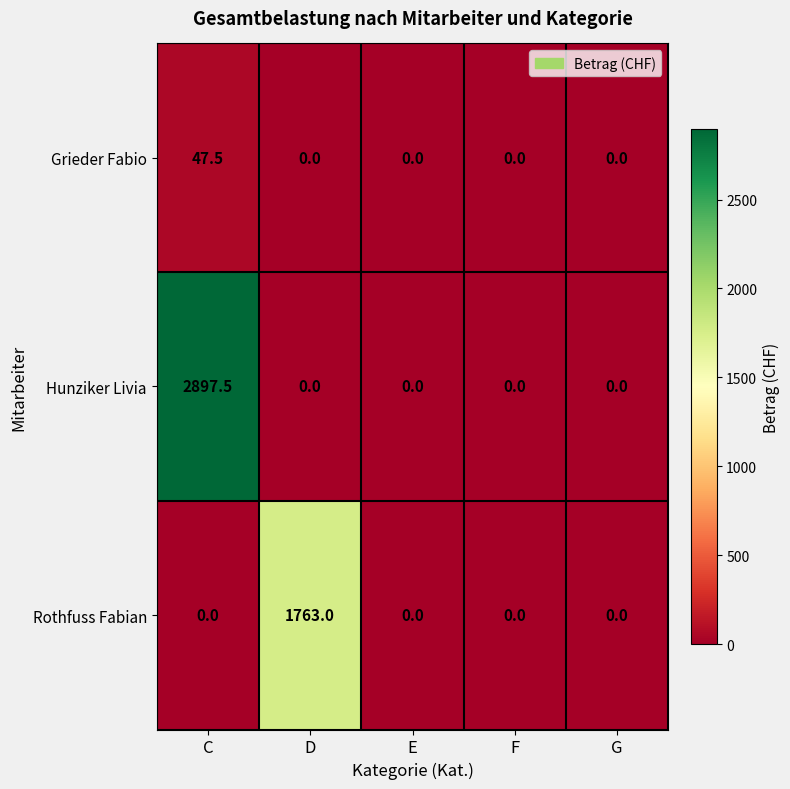

How many distinct data groups are displayed?

3